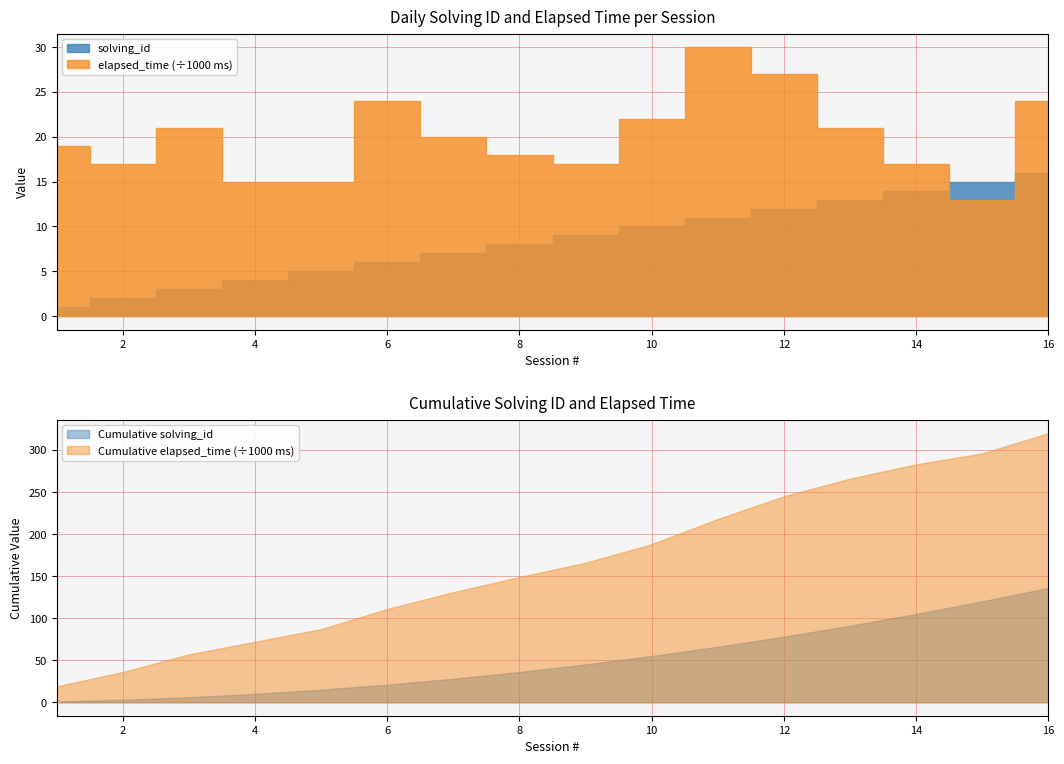

True or false: elapsed_time has a value of 15000 at 5.

True